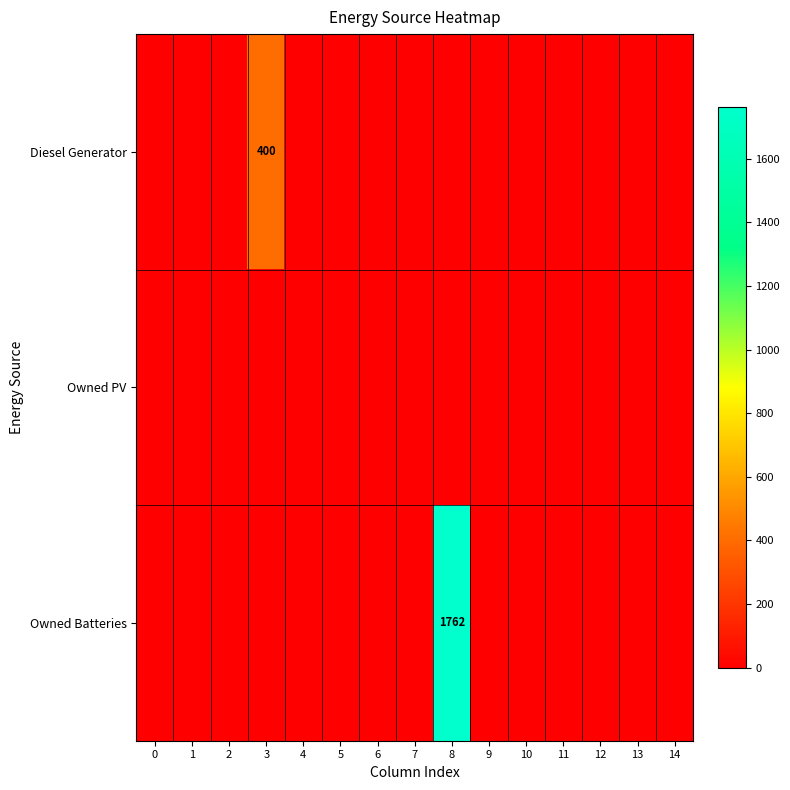

The value of row_1 at 12 is 0. True or false?

True